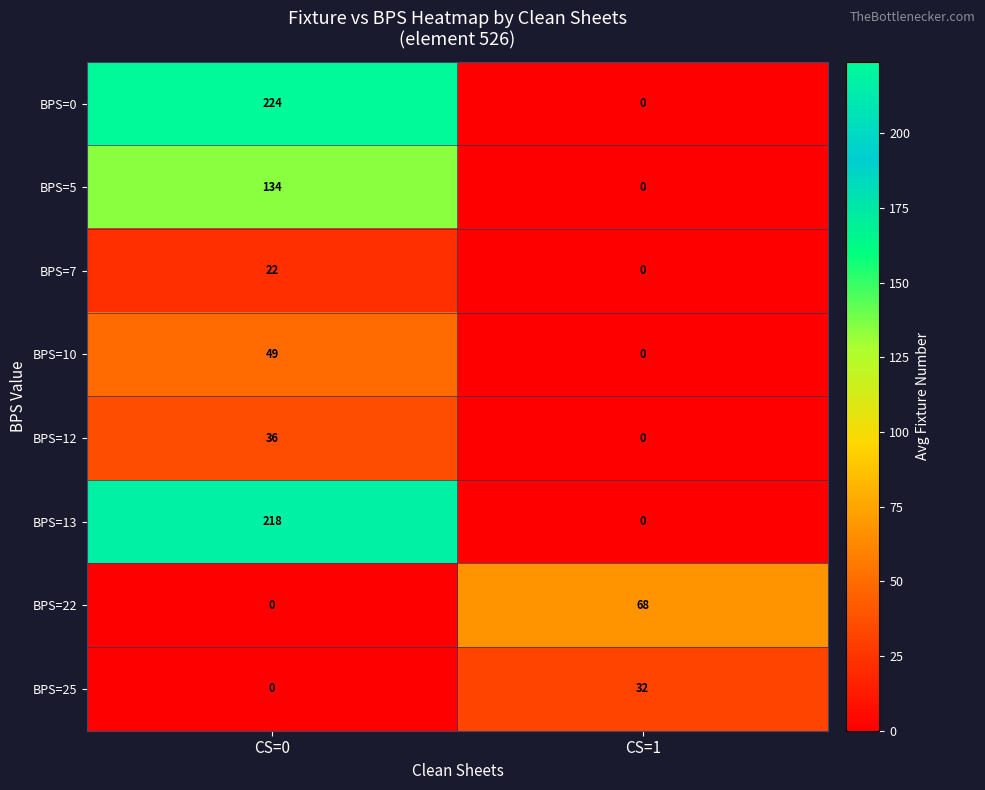

Which category has the lowest value in the BPS=10 series?

CS=1